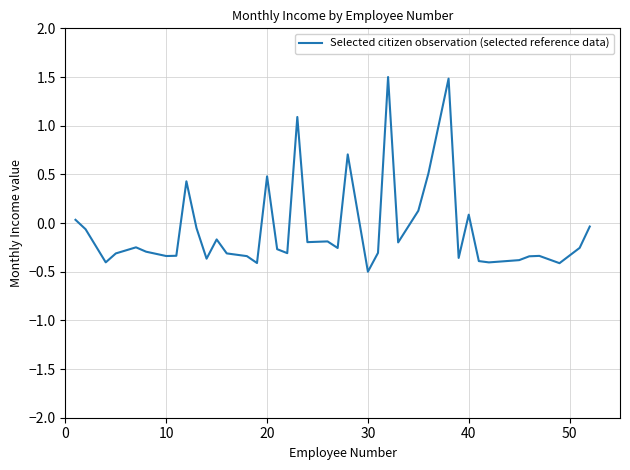

What is the minimum value shown in the chart?

-0.5